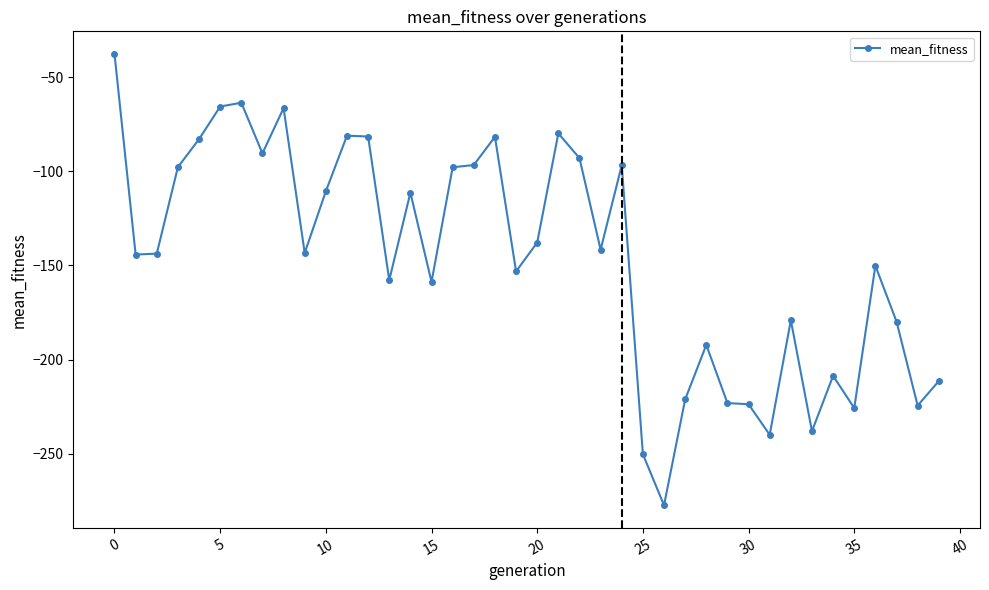

What is the minimum value shown in the chart?

-277.3